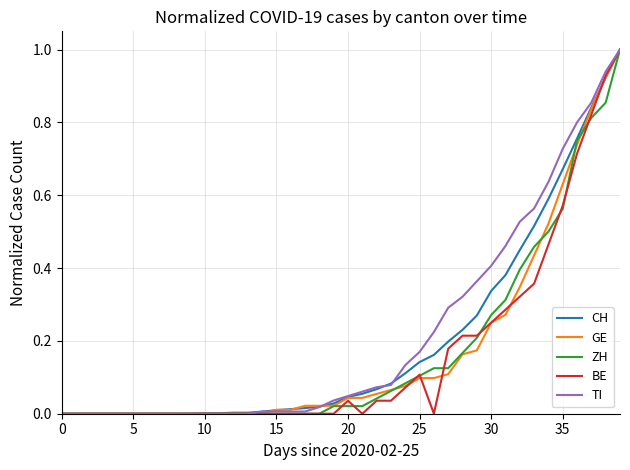

What is the maximum value shown in the chart?

1.0